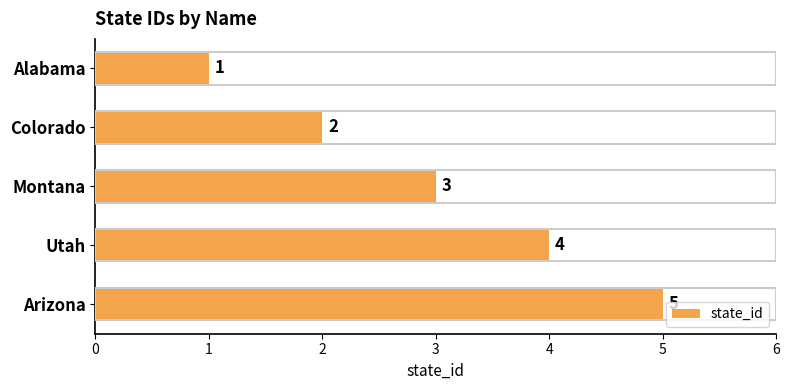

Rank the categories by value from highest to lowest.

Arizona, Utah, Montana, Colorado, Alabama